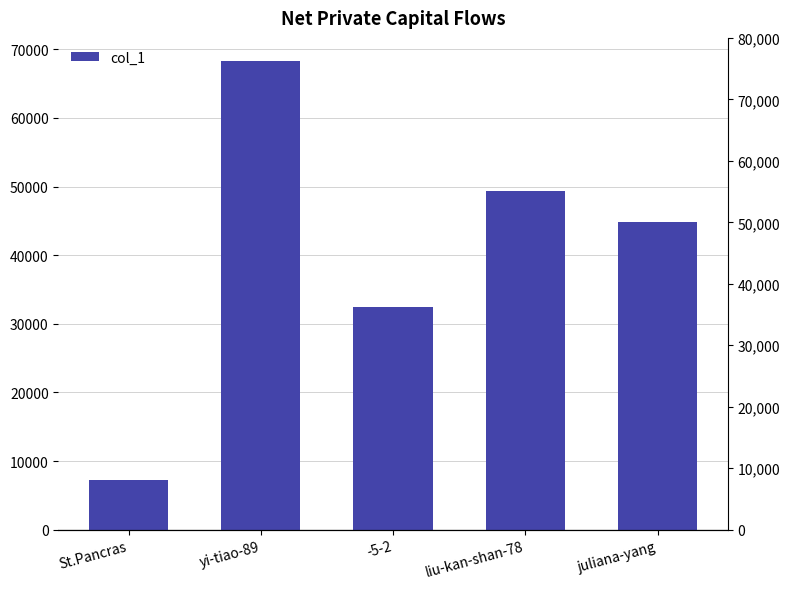

What is the label of the 3rd bar from the left?

-5-2